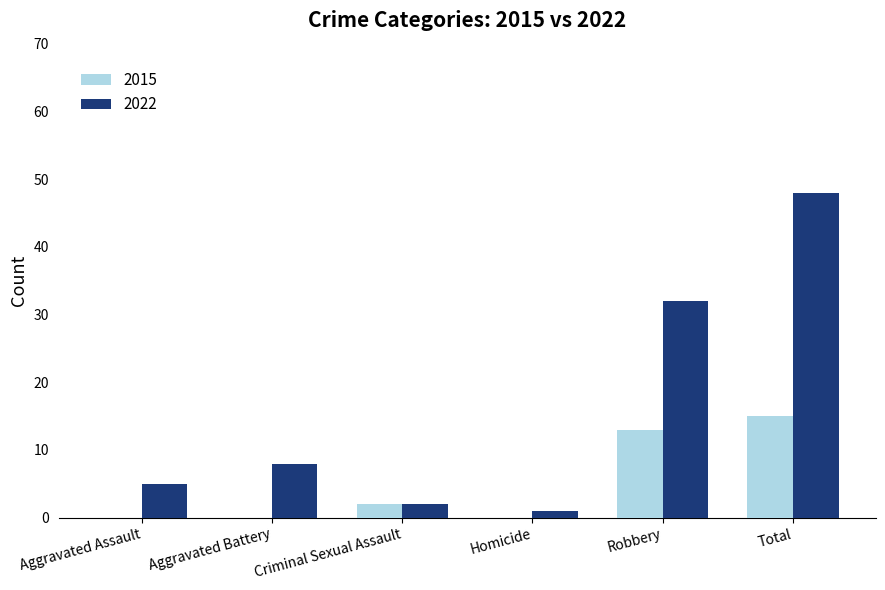

True or false: 2022 has a value of 48 at Total.

True